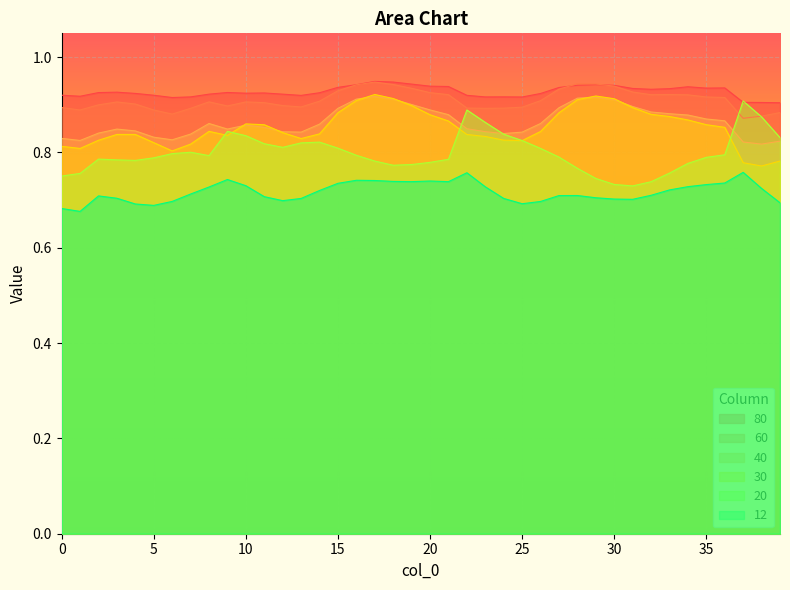

Where do 20 and 60 first cross each other?

36 and 37